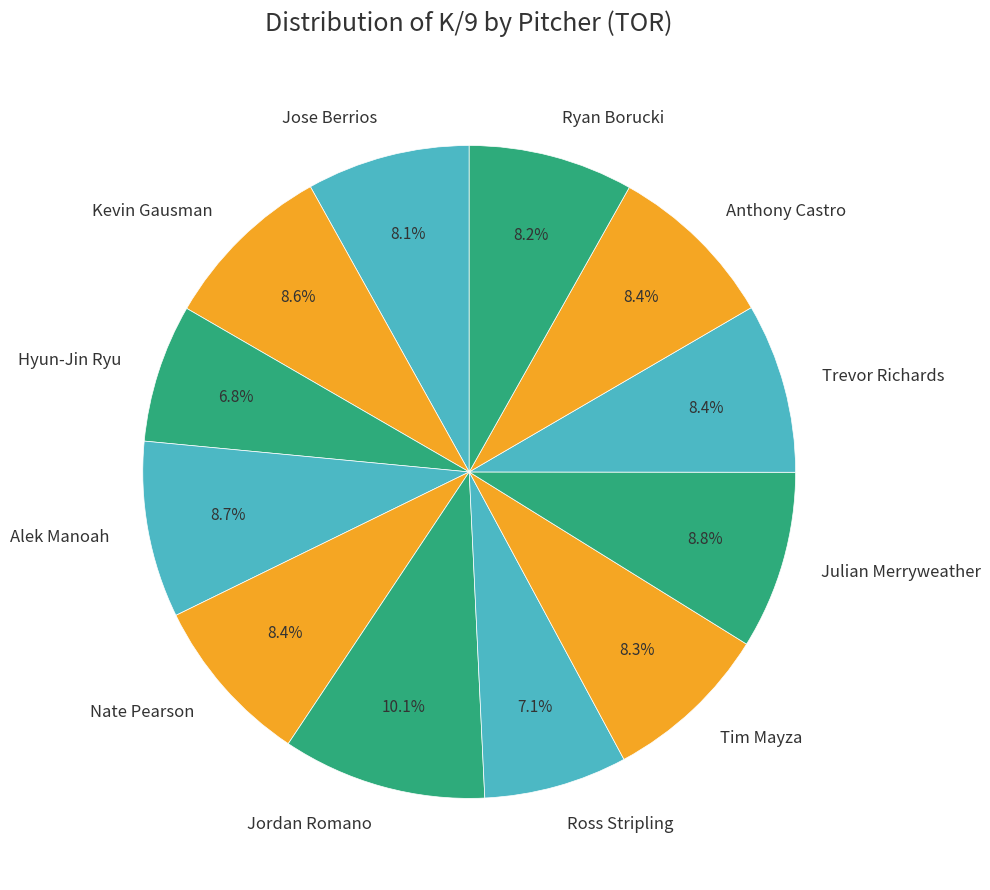

To the nearest percent, what percentage of the pie is Nate Pearson?

8%